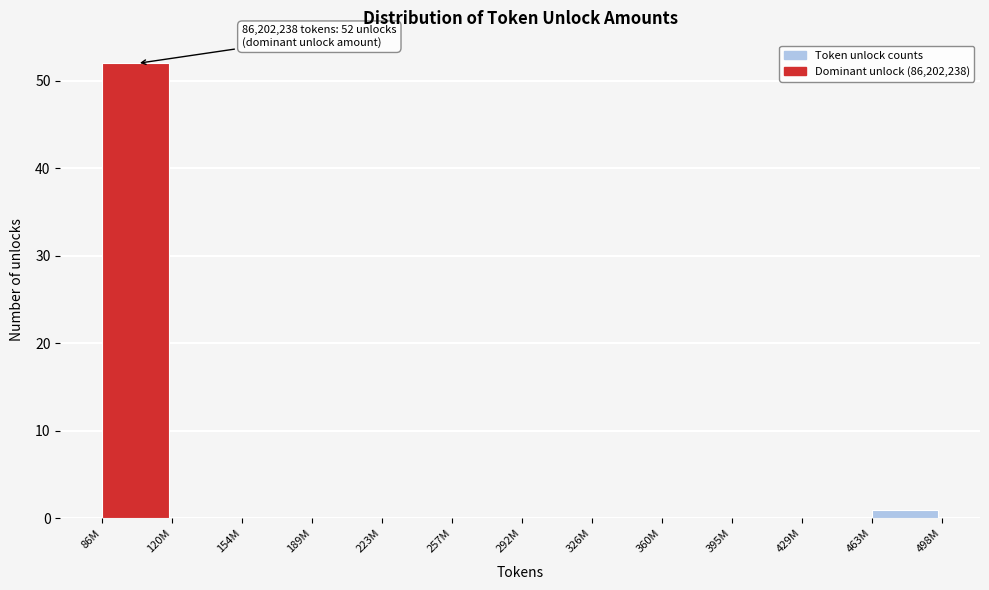

Reading right to left, transcribe all the data shown in this chart.

463M=1	429M=0	395M=0	360M=0	326M=0	292M=0	257M=0	223M=0	189M=0	154M=0	120M=0	86M=52